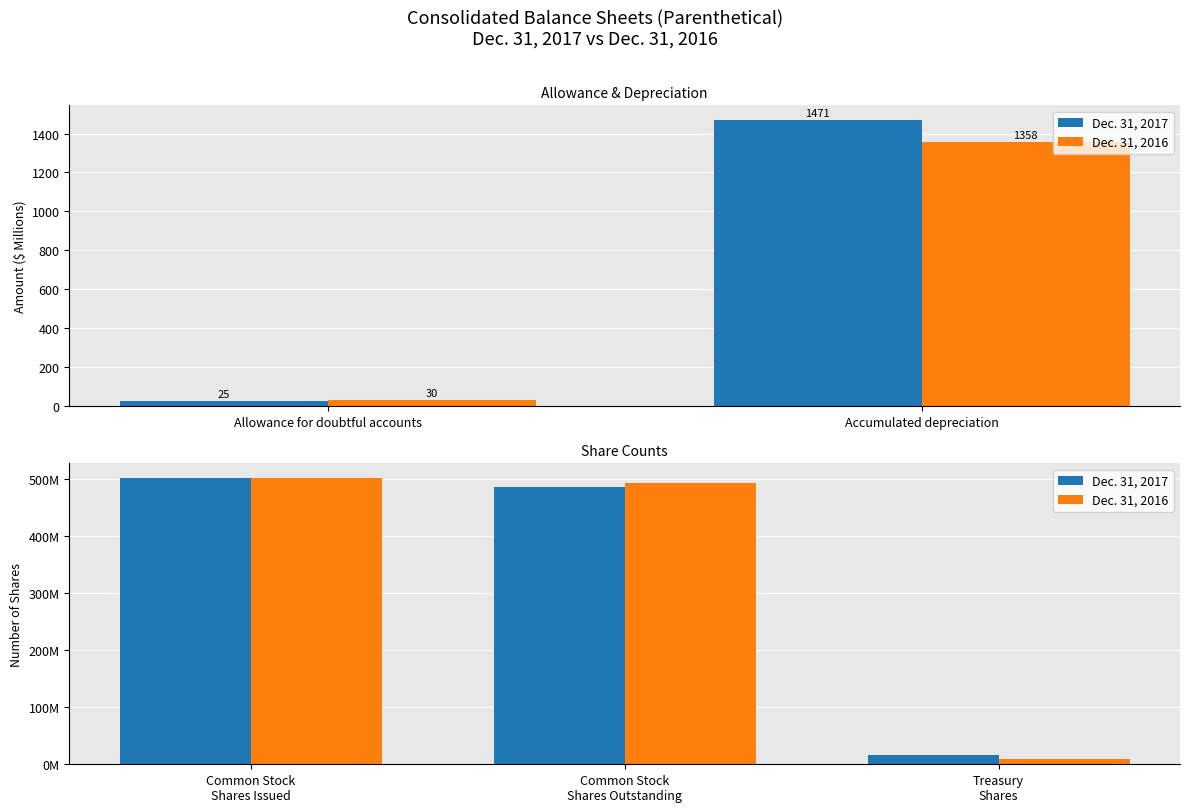

Is the value of Dec. 31, 2016 at Treasury Shares greater than the value of Dec. 31, 2017 at Treasury Shares?

No